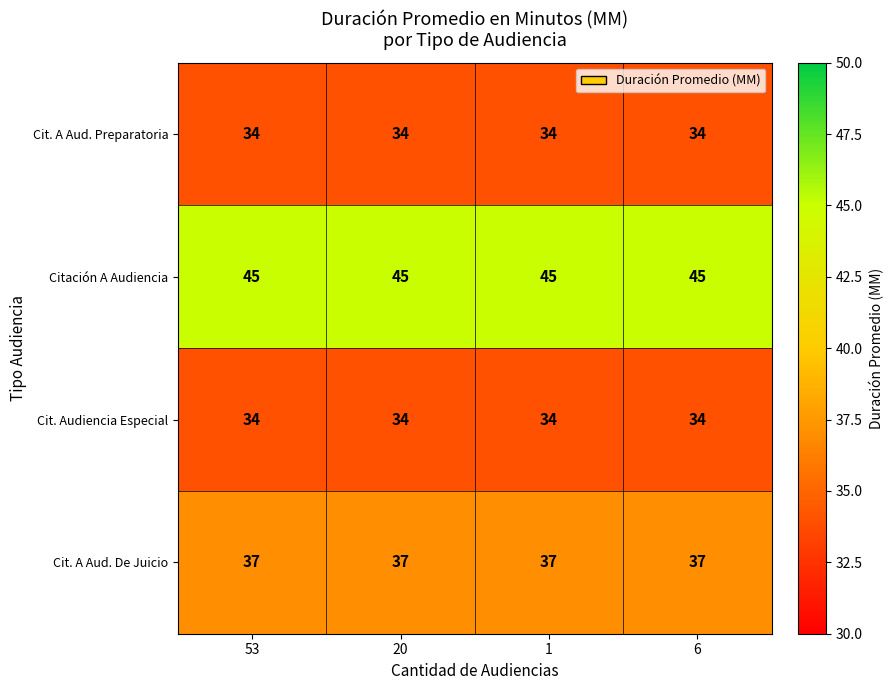

What is the minimum value shown in the chart?

34